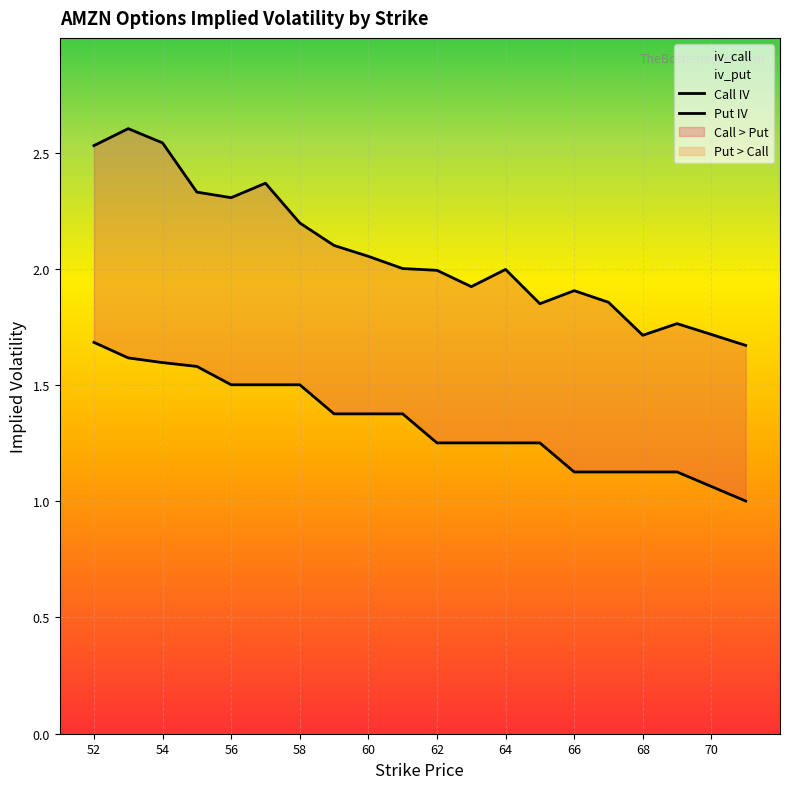

What is the value of the Call IV point at the 9th from the left?

2.1